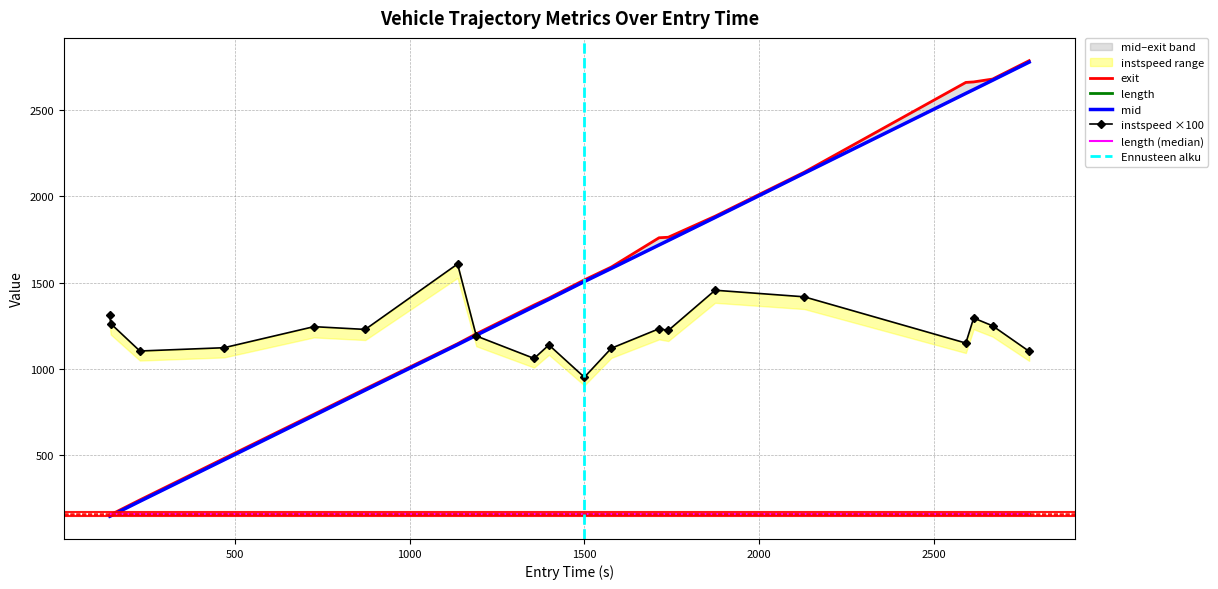

What is the difference between the maximum and minimum values in the instspeed series?

656.0